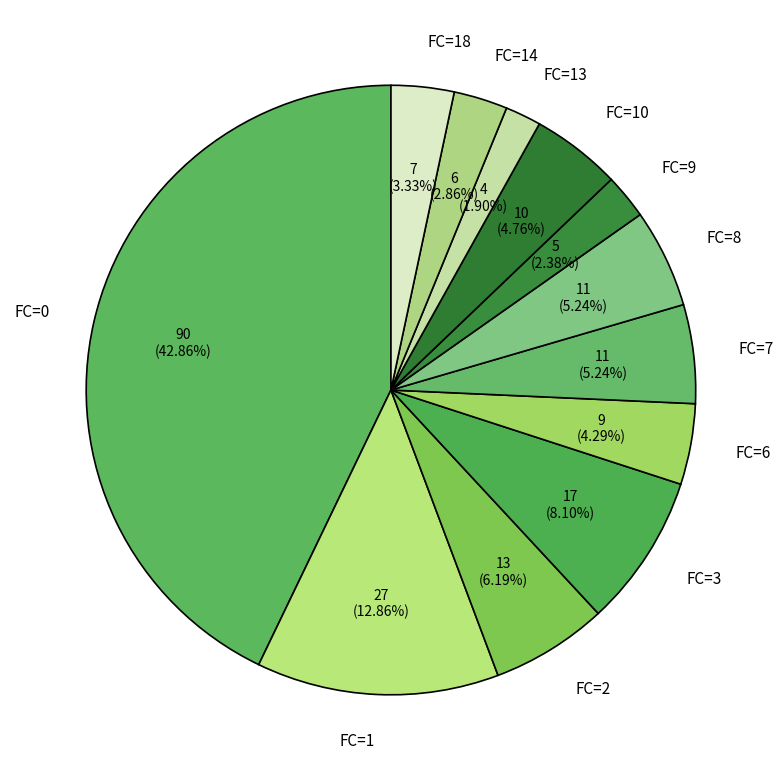

Is the sum of FC=0 and FC=7 greater than half?

No